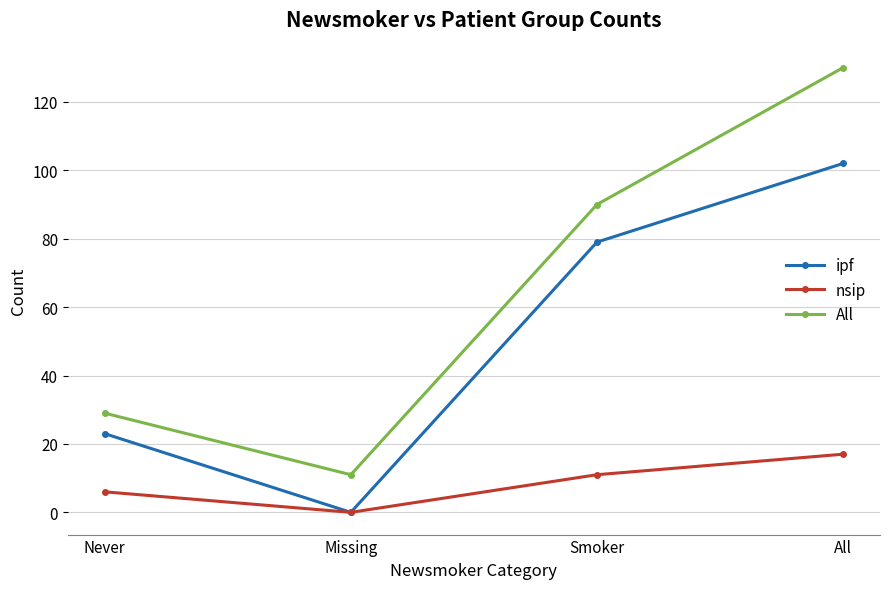

True or false: ipf has a value of 67 at Missing.

False